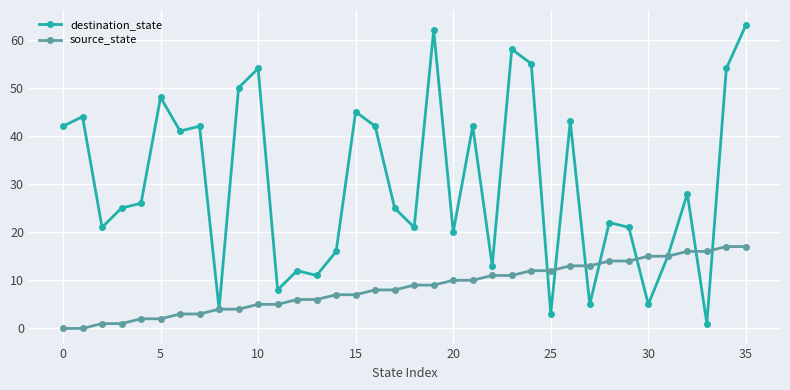

Which series has the largest total across all categories?

destination_state